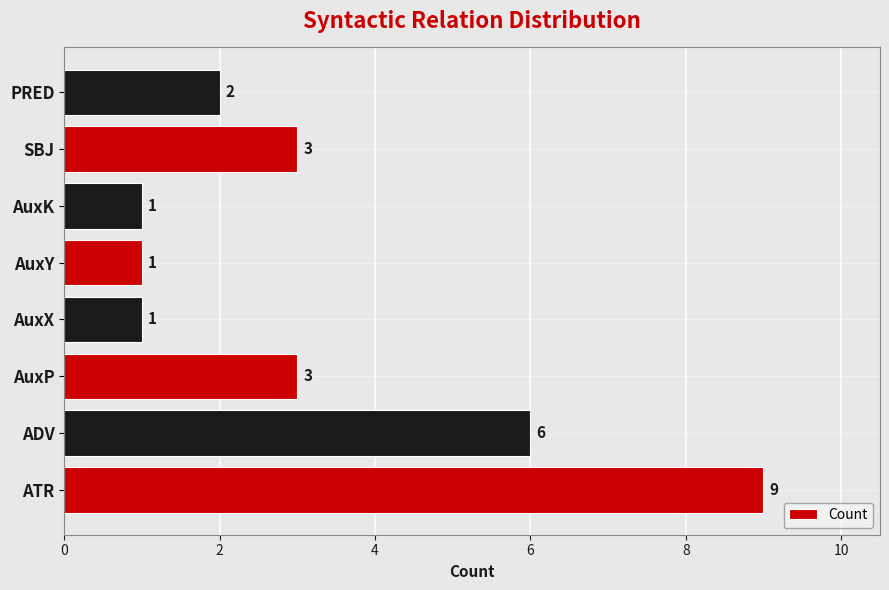

Between AuxP and ATR, which is larger?

ATR